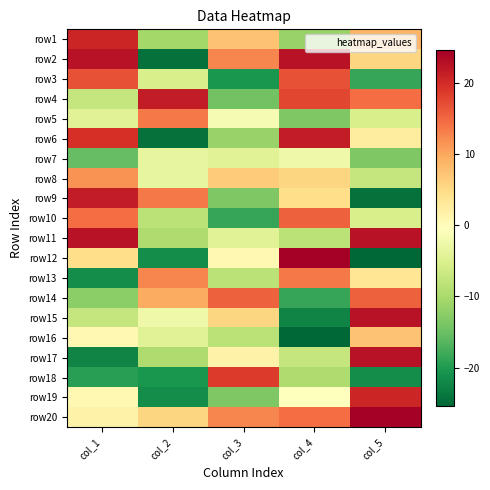

At how many categories does at least one series exceed -2?

5